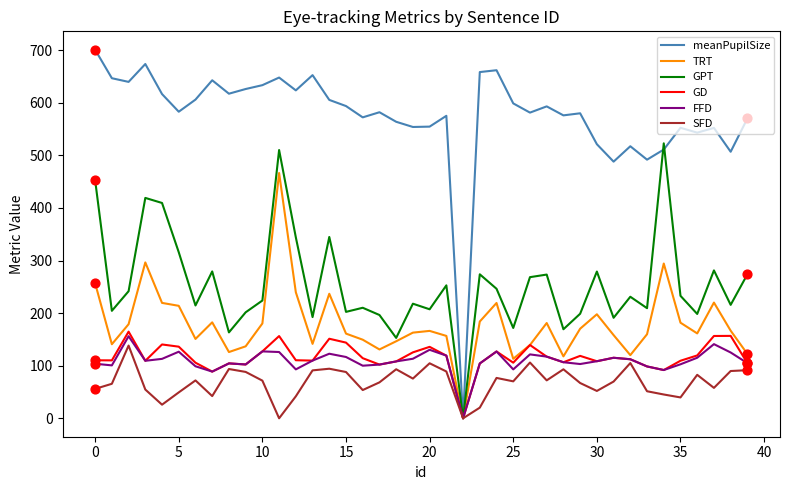

At how many categories does at least one series exceed 529?

33